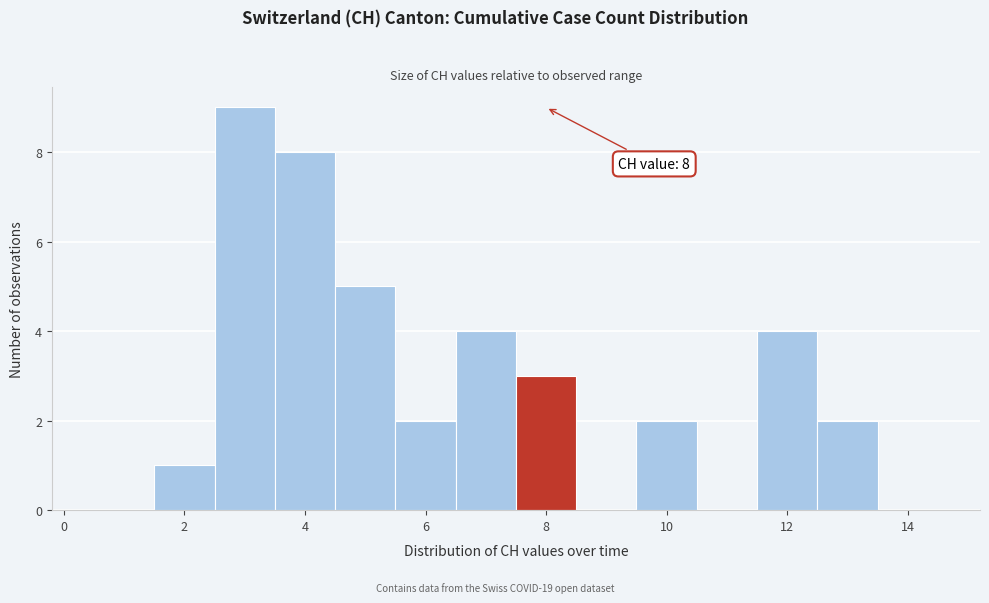

Over which range of the x-axis is the bar tallest?

2.5 to 3.5